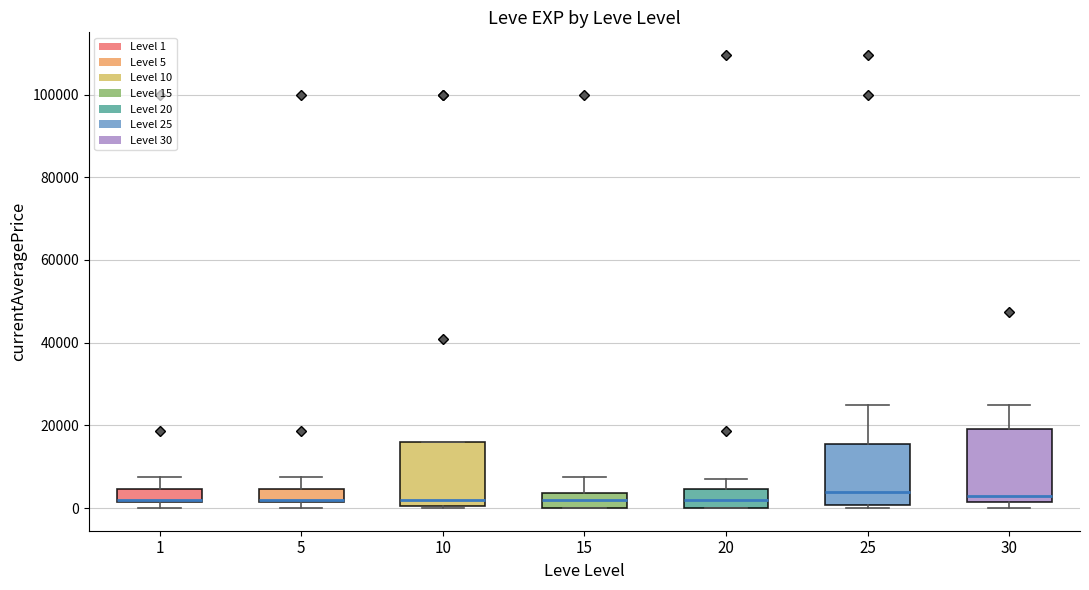

Where does the upper whisker of the box at x = 15 end on the y-axis? The values are not printed on the chart, so give them approximately, as read against the axis.

8000